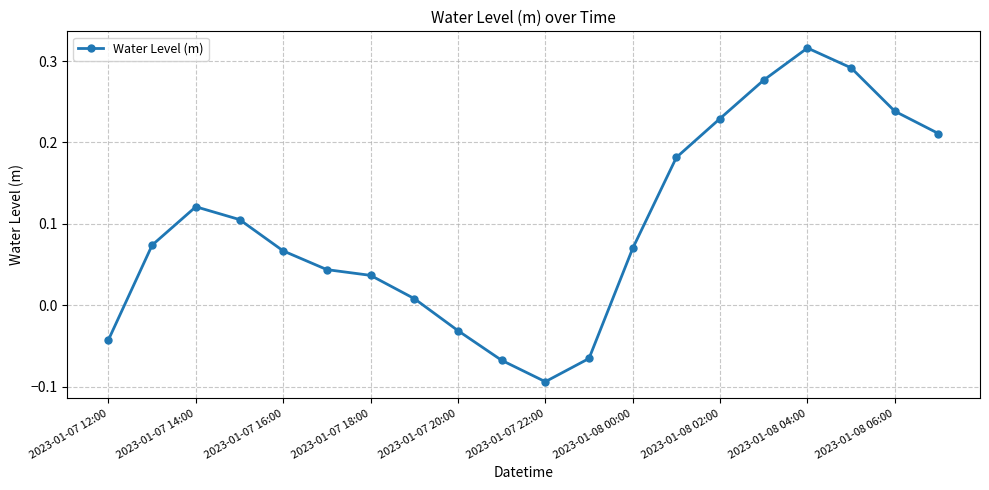

What is the difference between the second highest and minimum values?

0.4